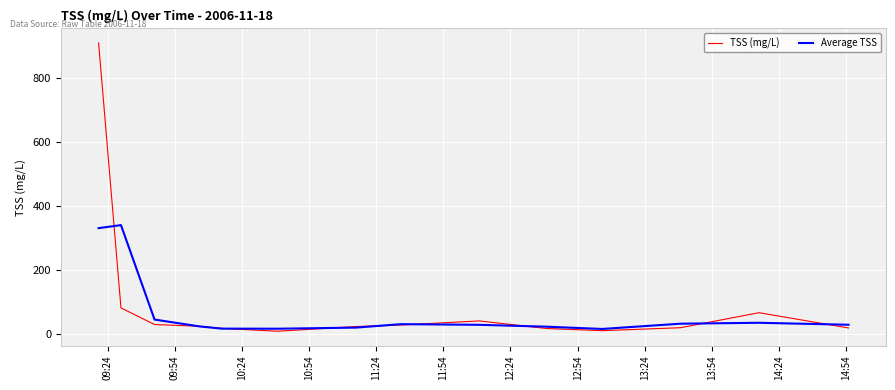

In TSS (mg/L), how many points are lower than both neighbors (excluding endpoints)?

2